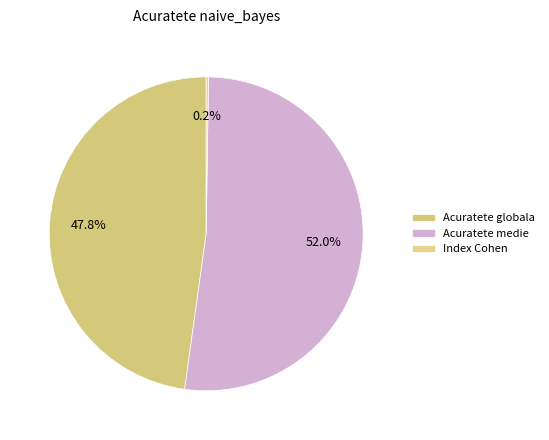

What is the change in value from Acuratete globala to Index Cohen?

-64.8